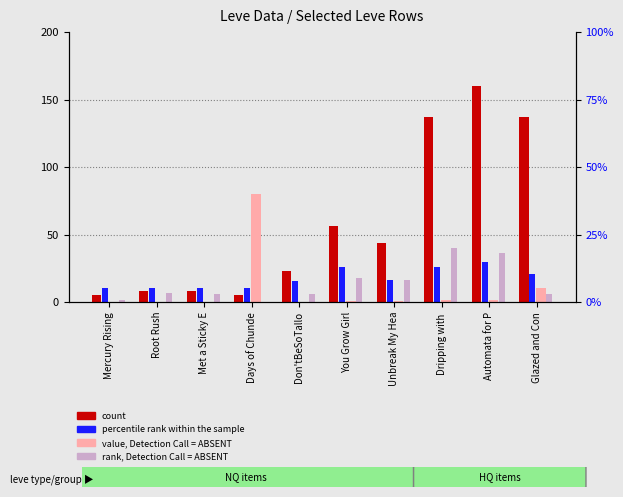

List the series in order of their peak value, lowest first.

percentile rank within the sample, rank, Detection Call = ABSENT, value, Detection Call = ABSENT, count